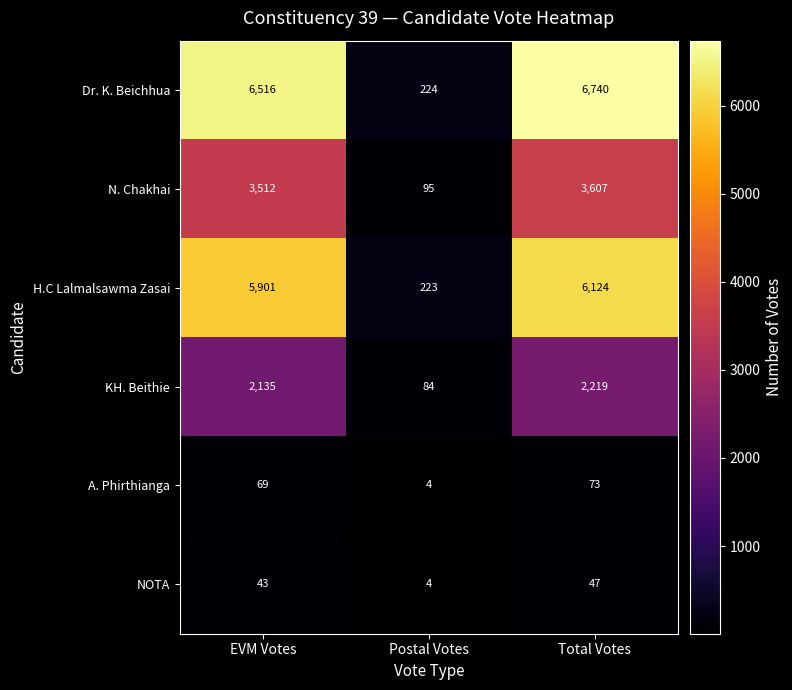

Which series has the largest total across all categories?

Dr. K. Beichhua